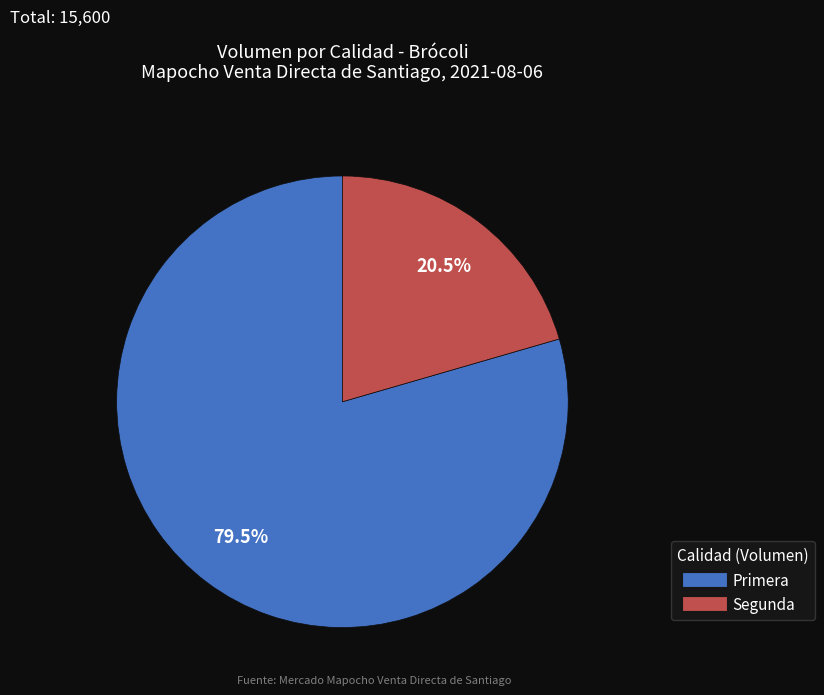

To the nearest percent, what is the combined percentage of Primera and Segunda?

100%